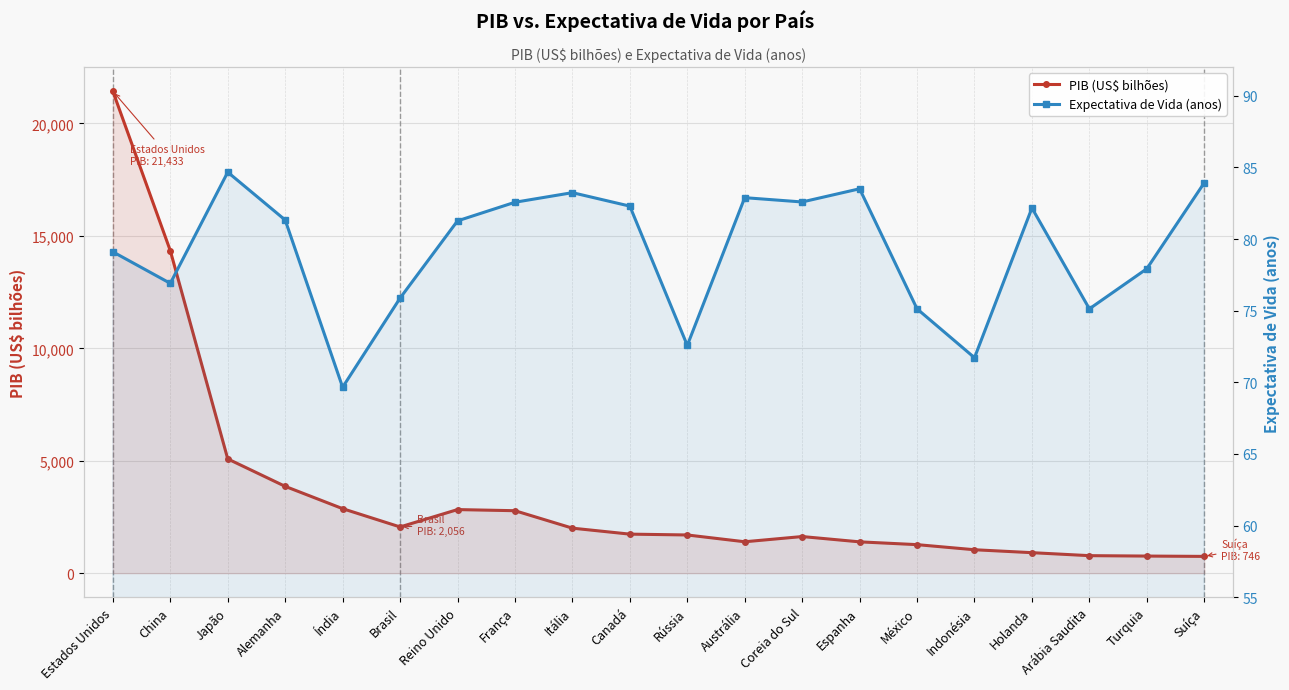

At how many categories does at least one series exceed 13733?

2